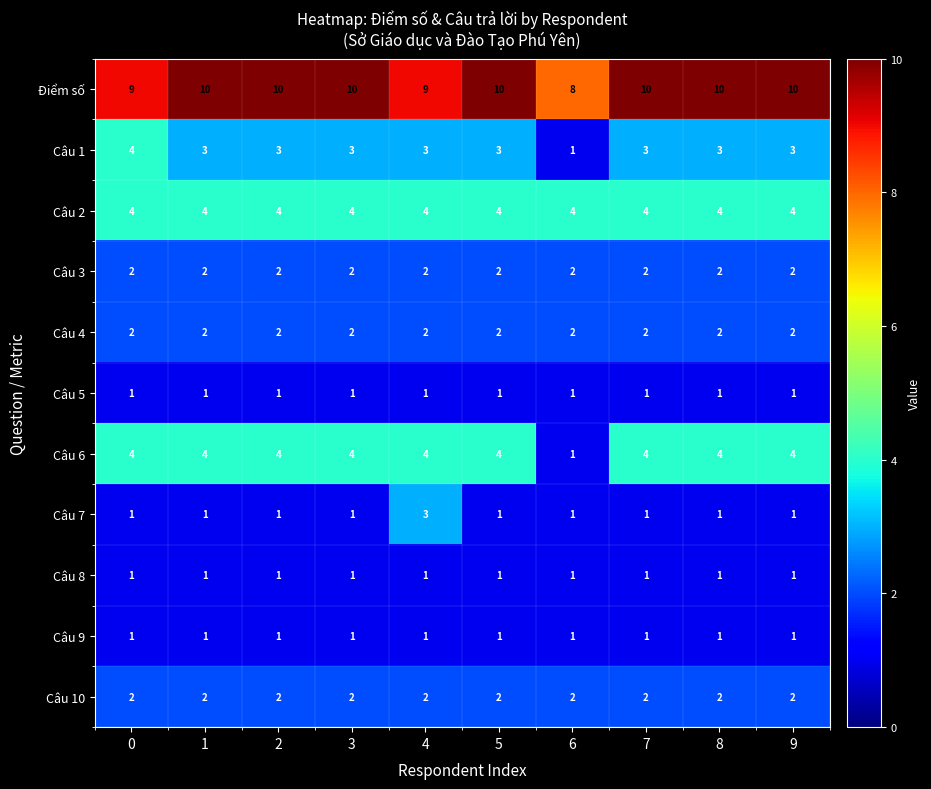

Which series changed the most between 3 and 6?

Câu 6